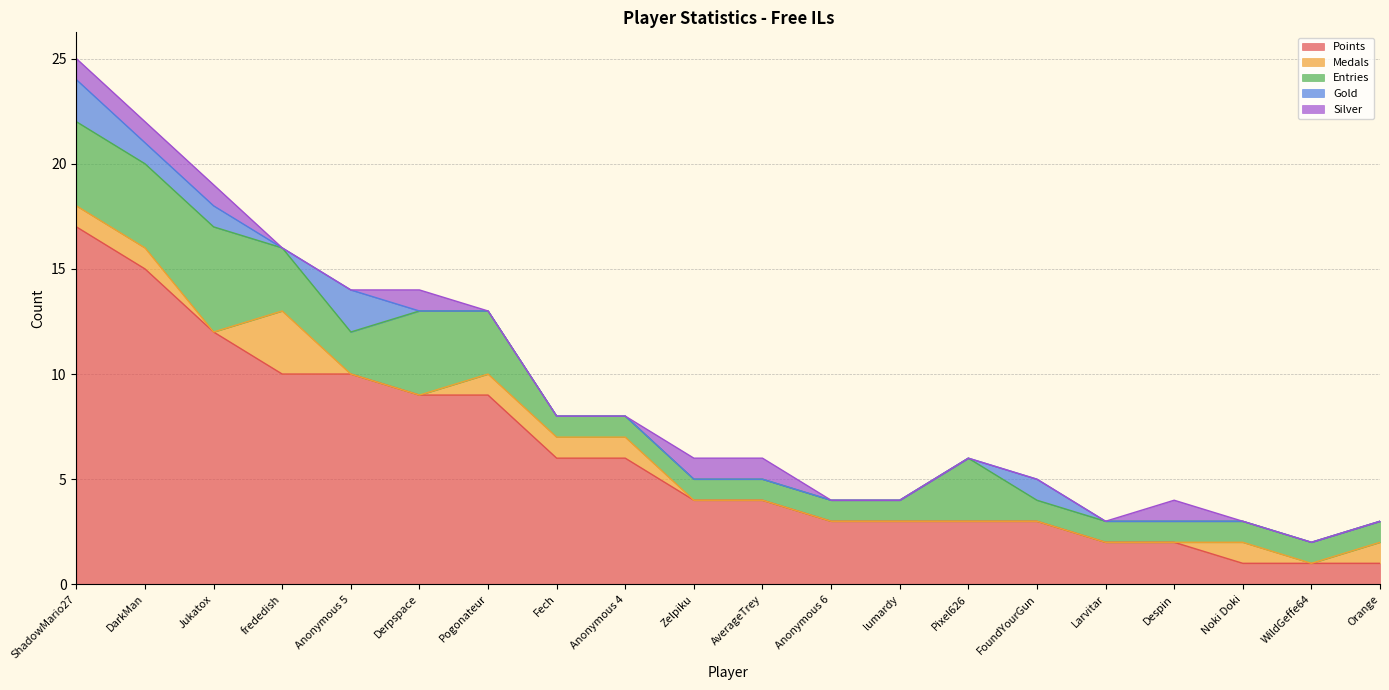

Where is Medals nearest to the value 1?

ShadowMario27